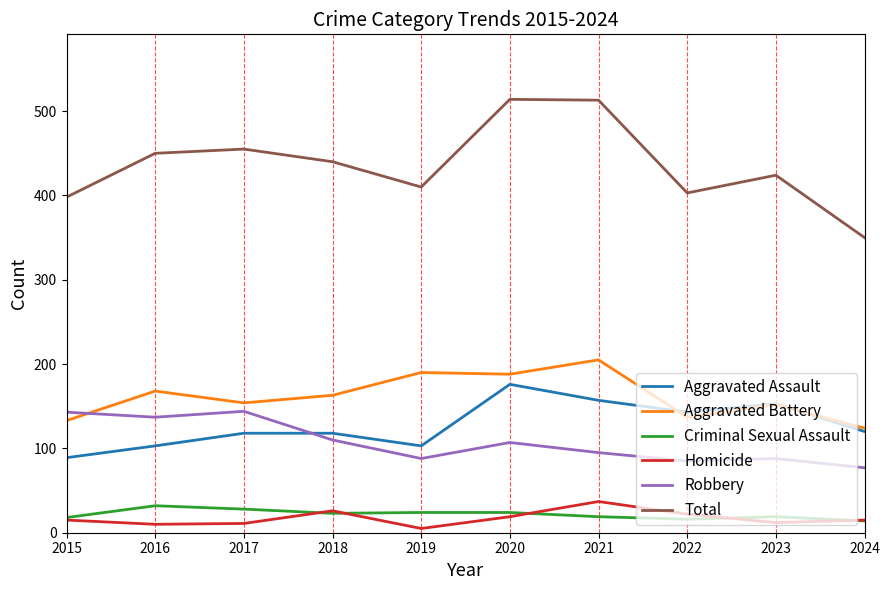

Where is the first local maximum for Total?

2017